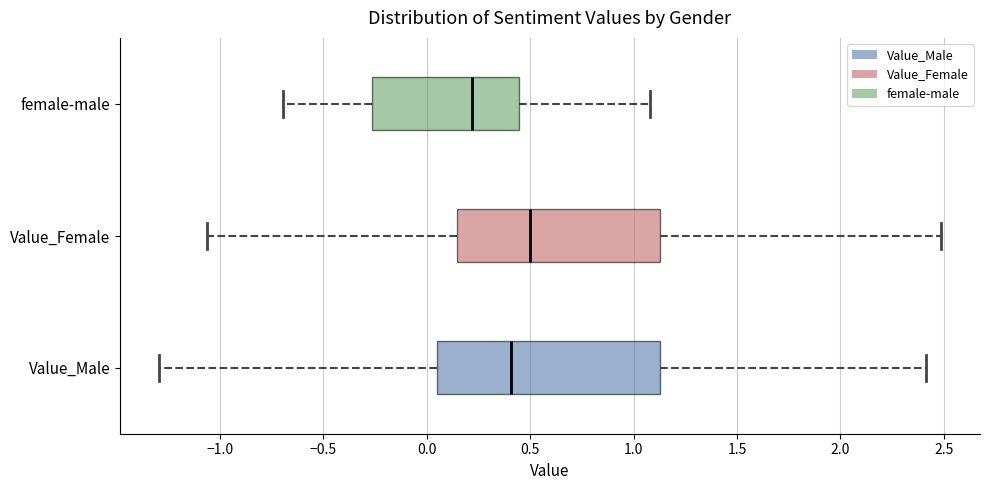

Reading bottom to top, transcribe this box plot: for each box, give where its median line is, the range the box spans, and where its two whiskers end, as read against the x-axis. The values are not printed on the chart, so give them approximately, as read against the axis.

Value_Male: median 0.40, box 0.05 to 1.15, whiskers -1.30 to 2.40
Value_Female: median 0.50, box 0.15 to 1.15, whiskers -1.05 to 2.50
female-male: median 0.20, box -0.25 to 0.45, whiskers -0.70 to 1.10